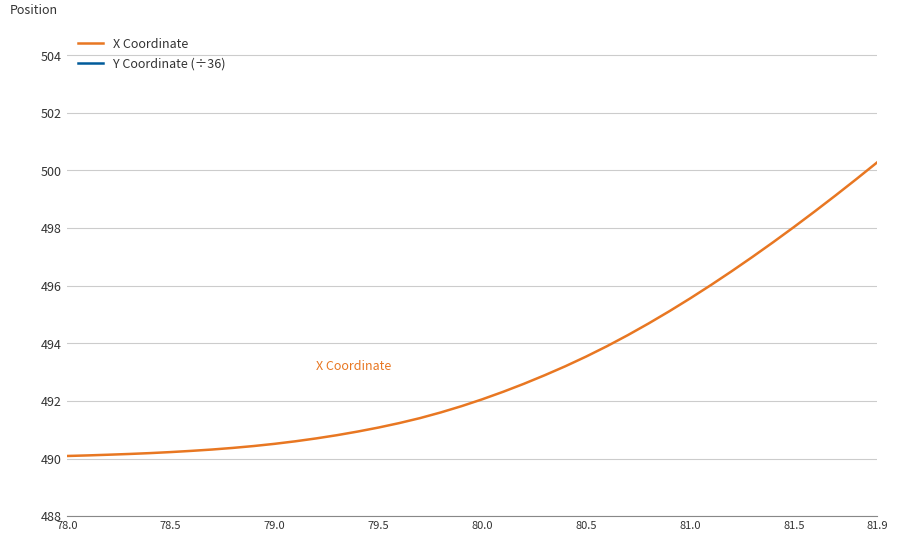

What is the sum of all X Coordinate values?

19725.9